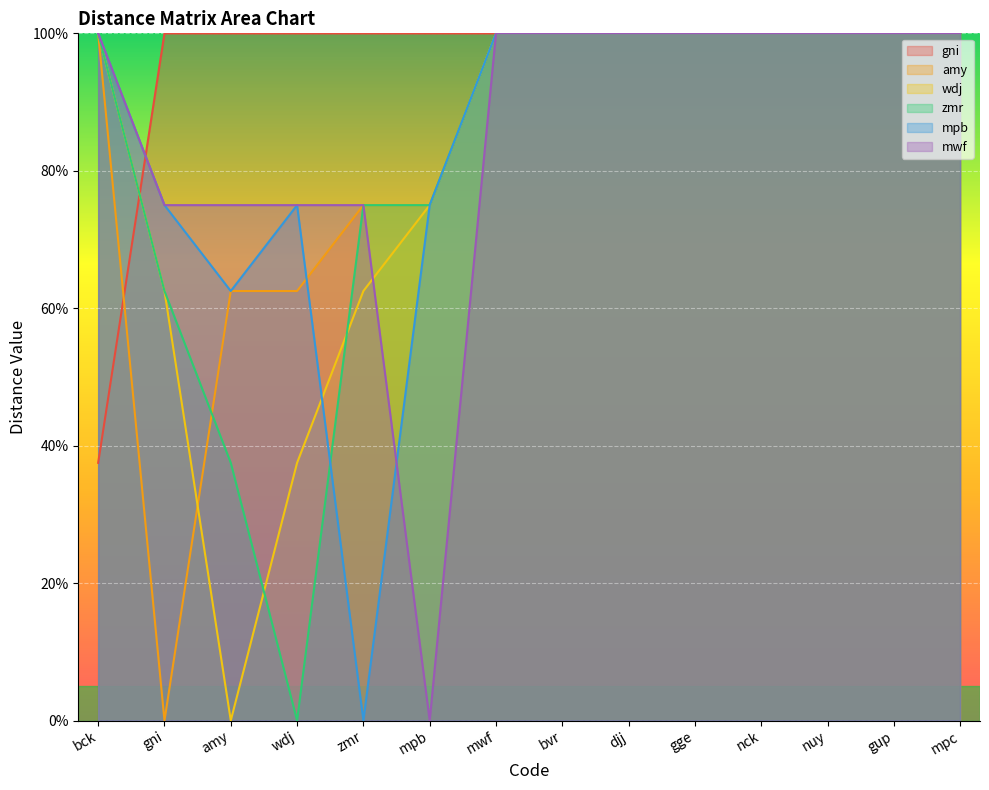

What is the sum of all wdj values?

113.8